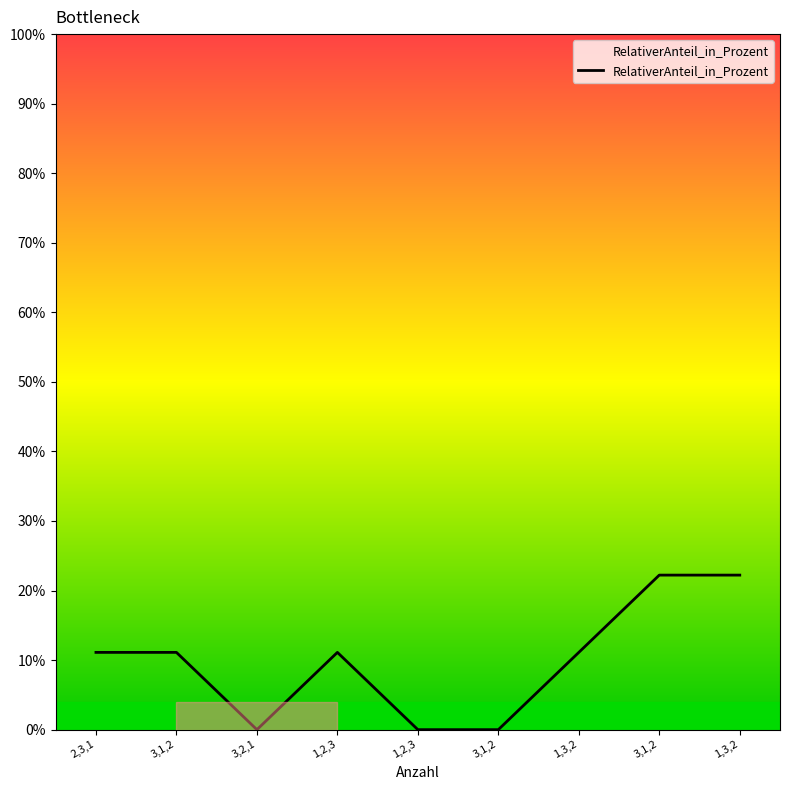

Where is the data nearest to the value 11?

2,3,1